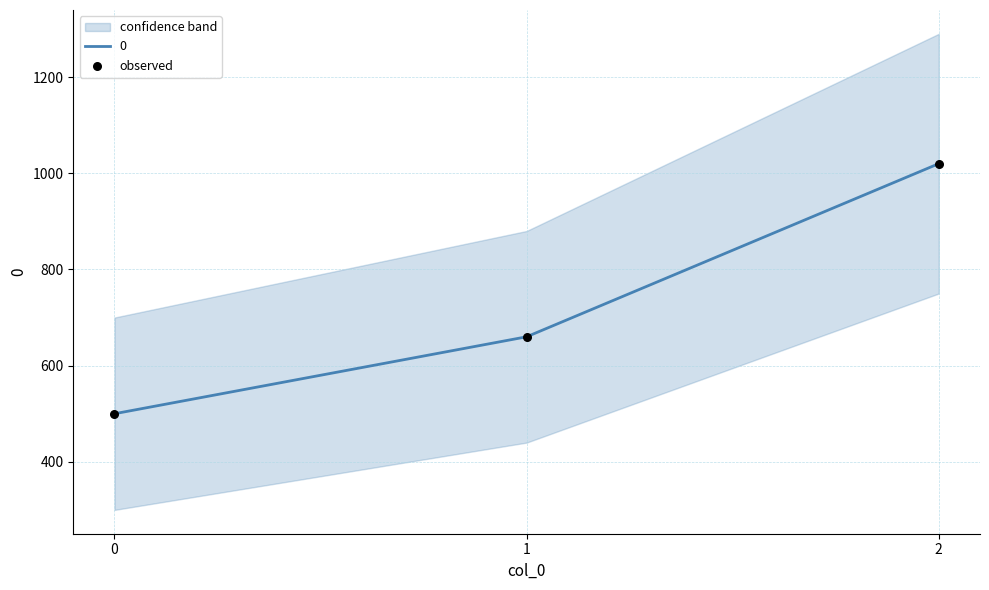

Between 1 and 2, which is larger?

2